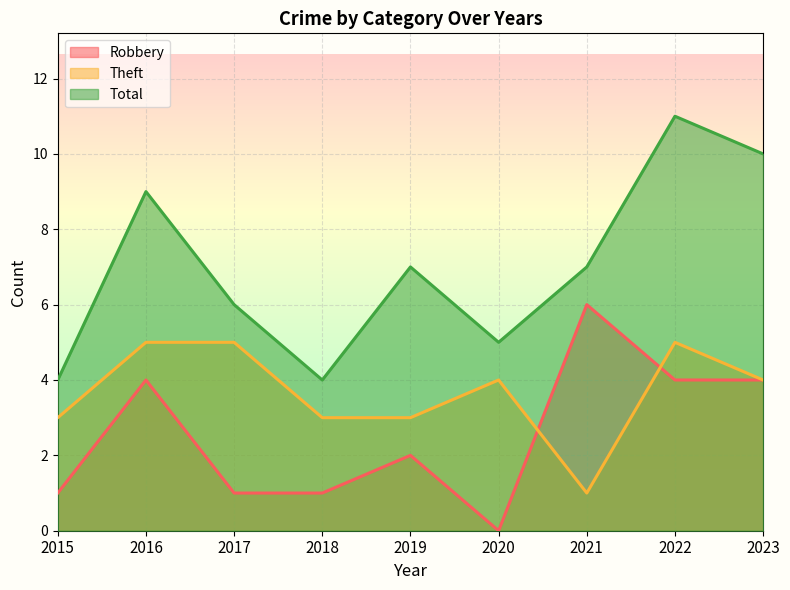

At which label is Total closest to 7?

2019